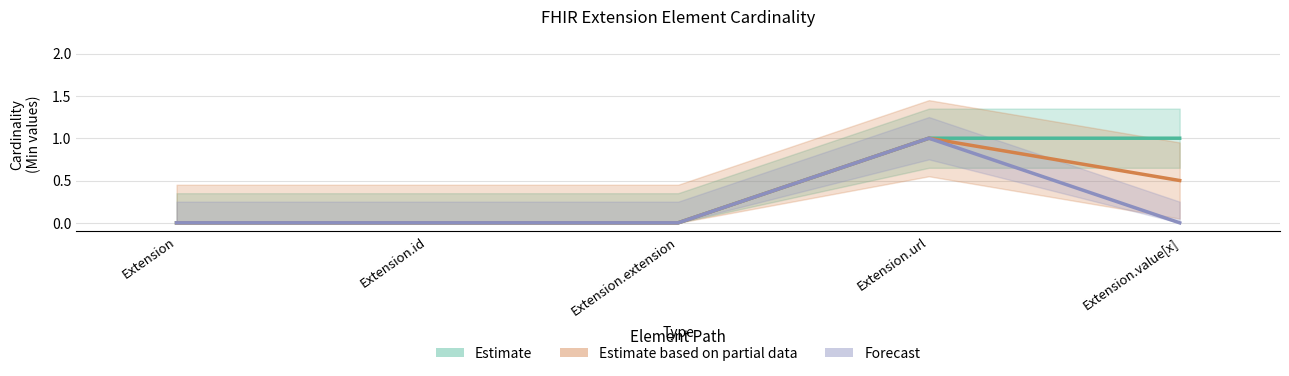

Which label corresponds to the largest value in the chart?

Extension.url